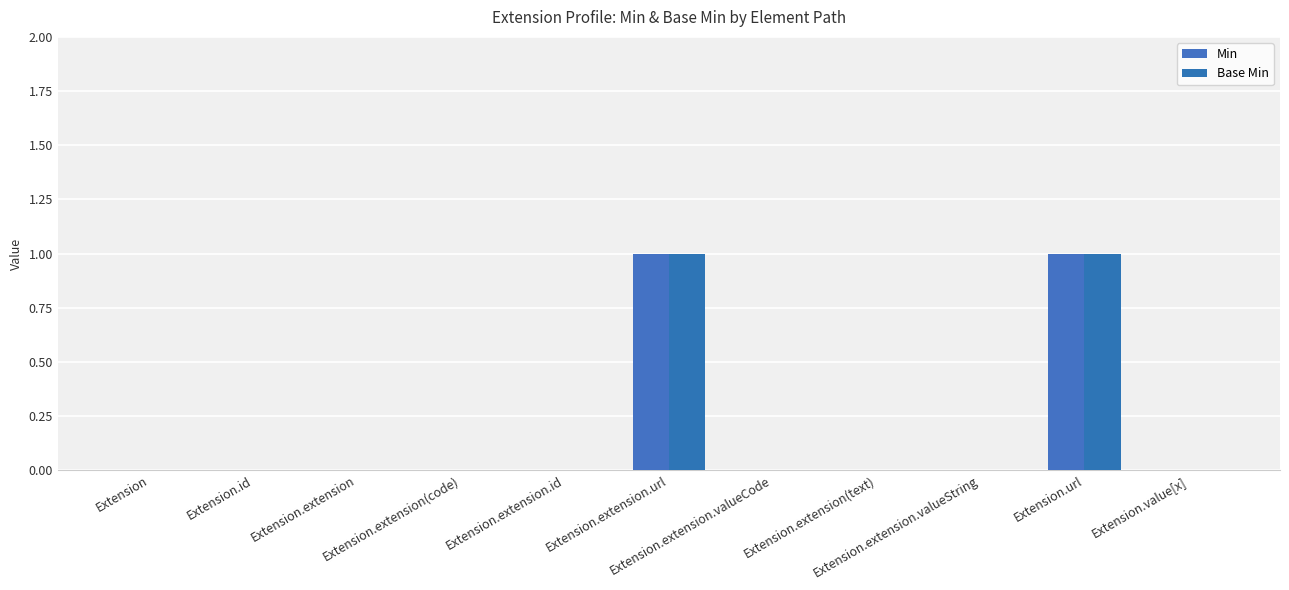

Is it true that Base Min equals 1 at Extension.extension.valueCode?

False